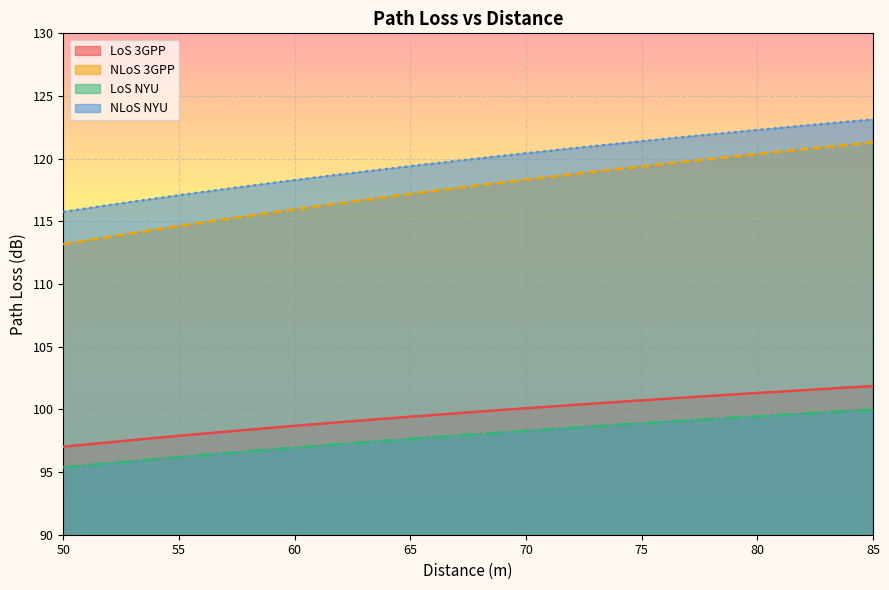

How many lines are shown in the chart?

4